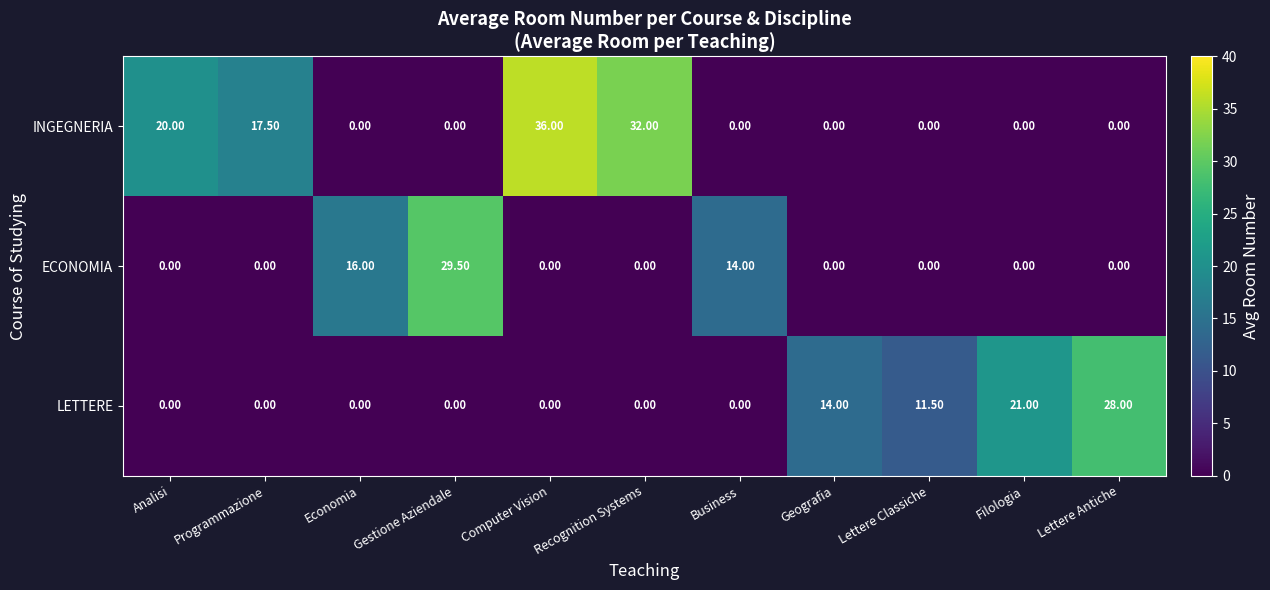

At which label is INGEGNERIA closest to 18?

Programmazione